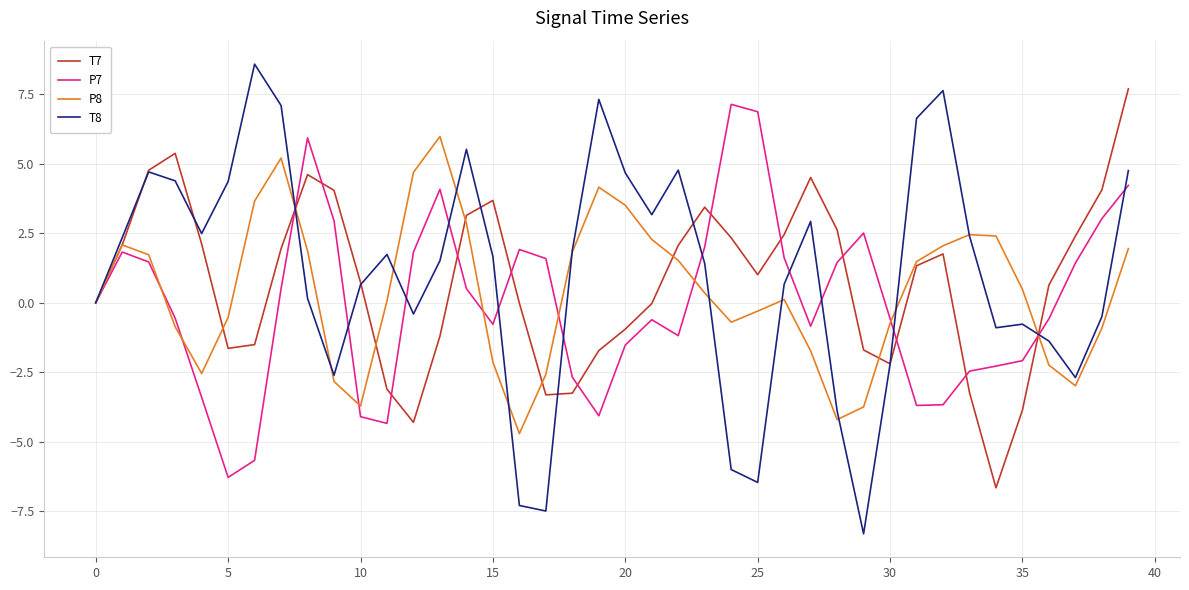

Which series has the widest spread of values?

T8